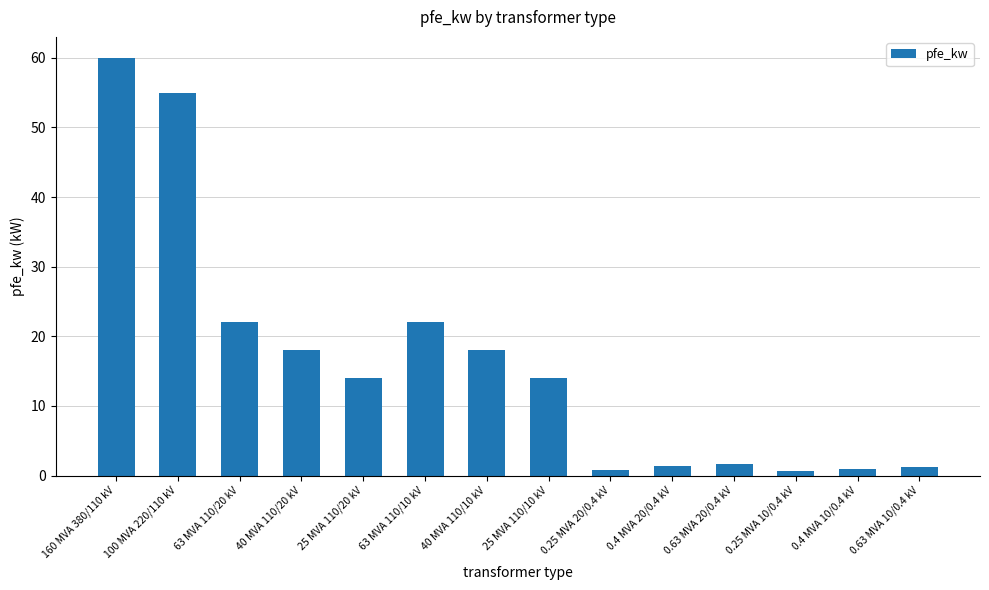

Between 63 MVA 110/10 kV and 100 MVA 220/110 kV, which is larger?

100 MVA 220/110 kV